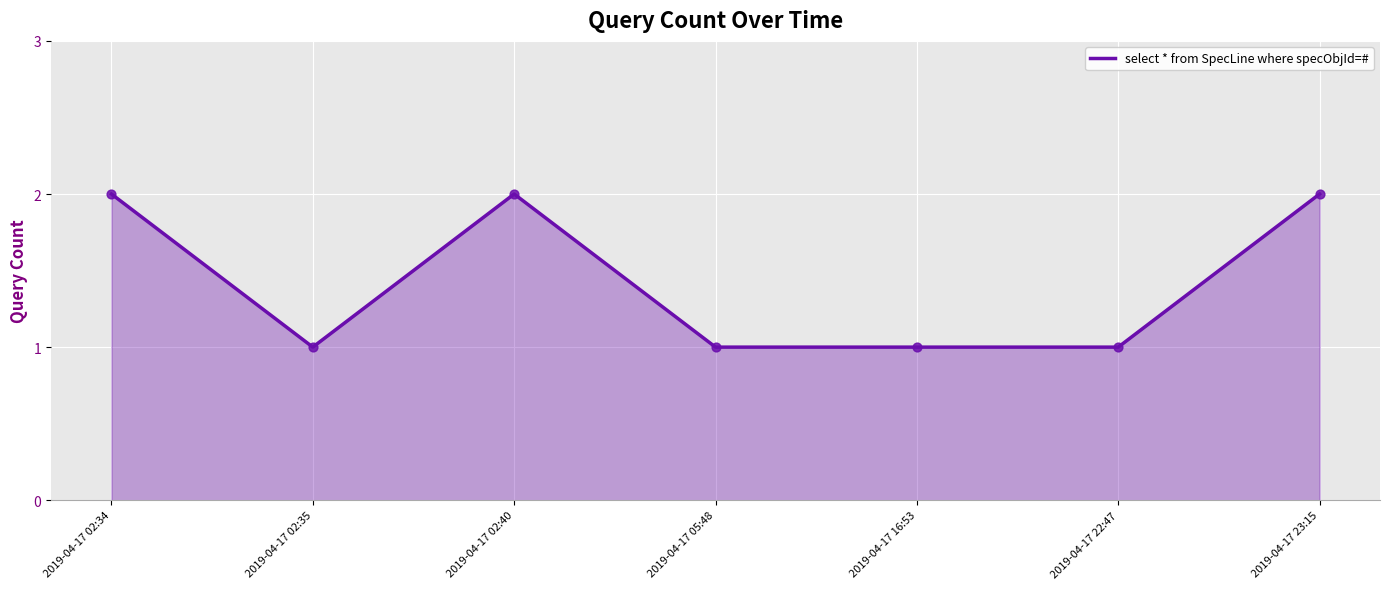

What is the ratio of the value at 2019-04-17 22:47 to the value at 2019-04-17 02:35?

1.0